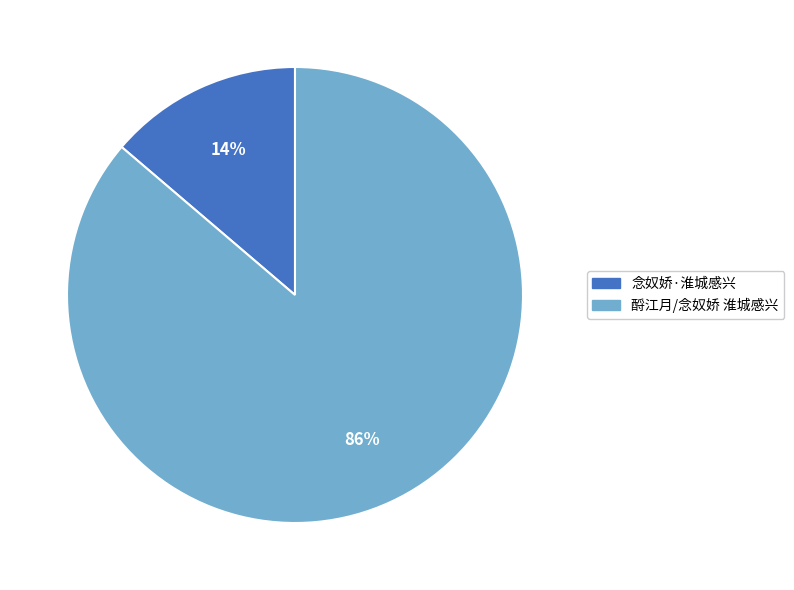

How many segments does this pie chart have?

2